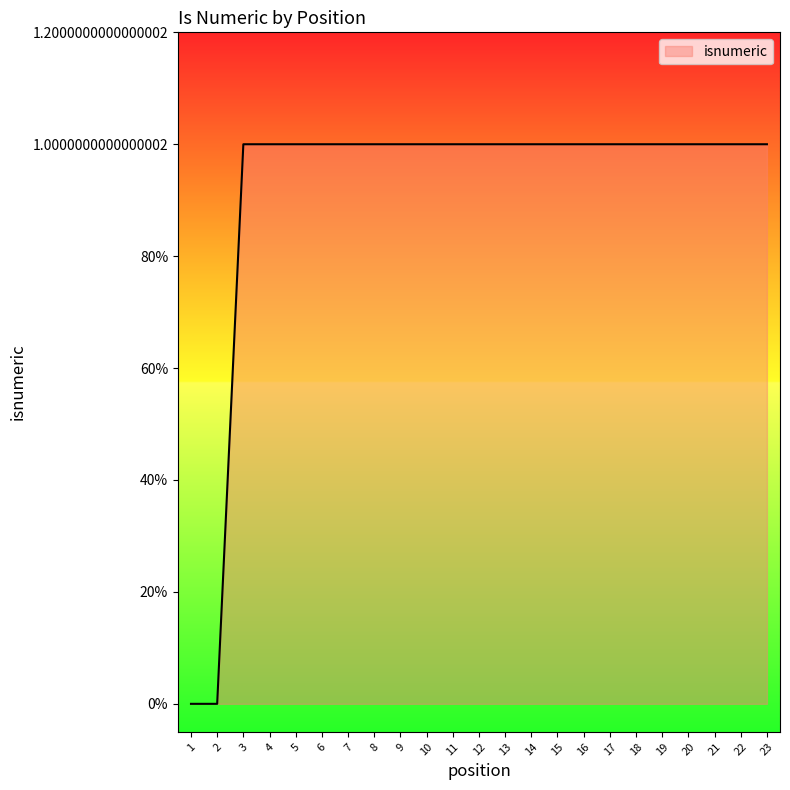

Reading left to right, transcribe all the data shown in this chart.

0	0	1	1	1	1	1	1	1	1	1	1	1	1	1	1	1	1	1	1	1	1	1